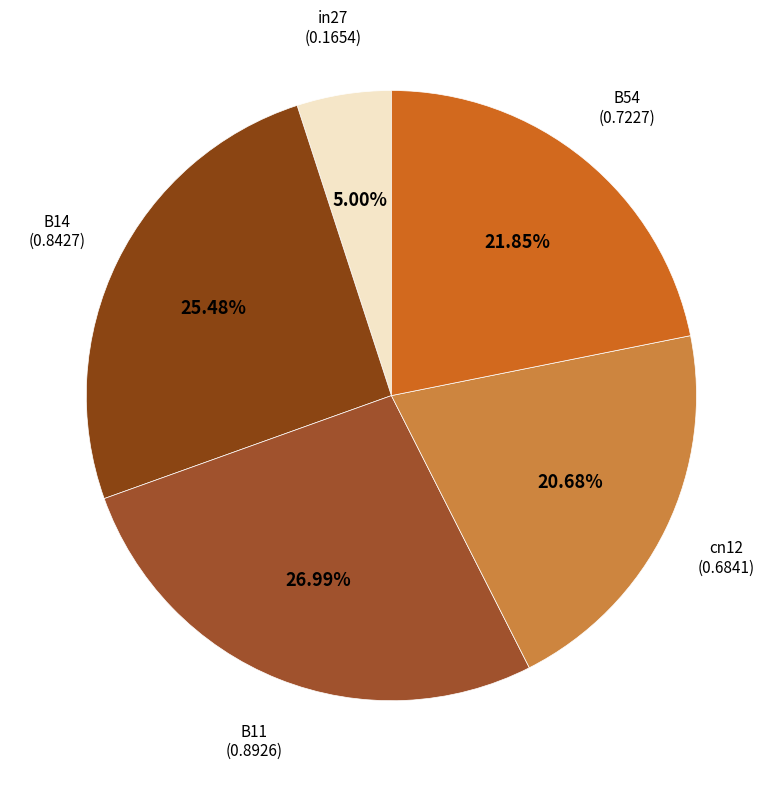

To the nearest percent, what is the difference between the largest and smallest slice percentages?

22%